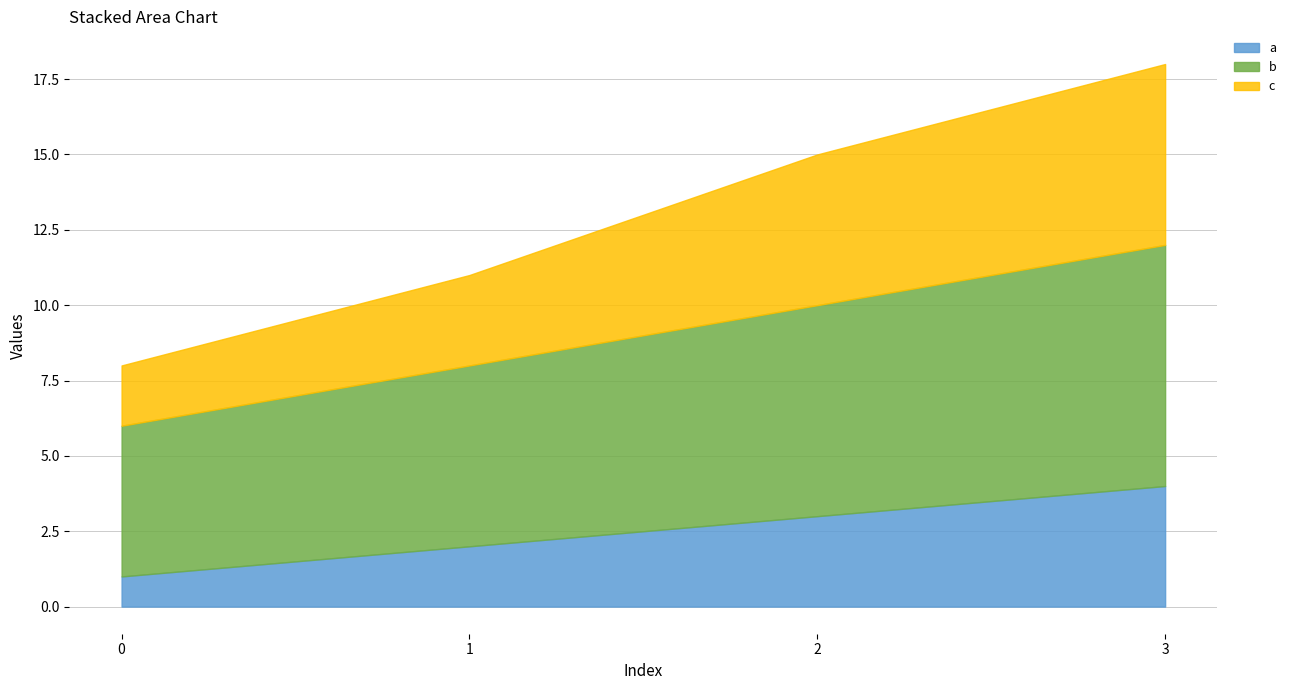

How many lines are shown in the chart?

3